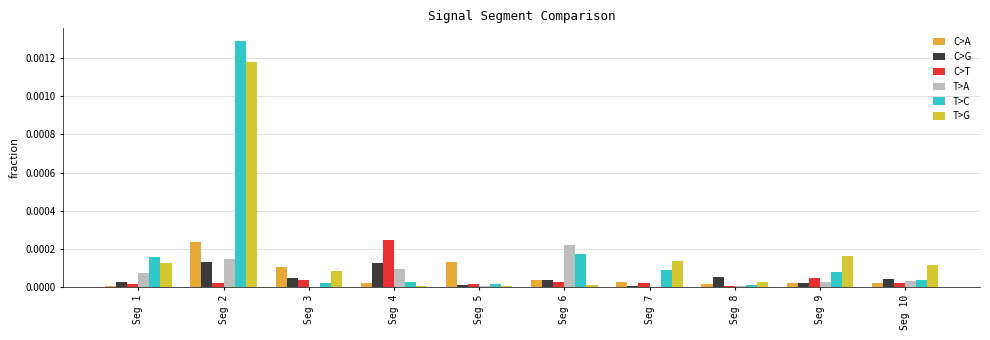

At which label does C>G reach its minimum?

Seg 7